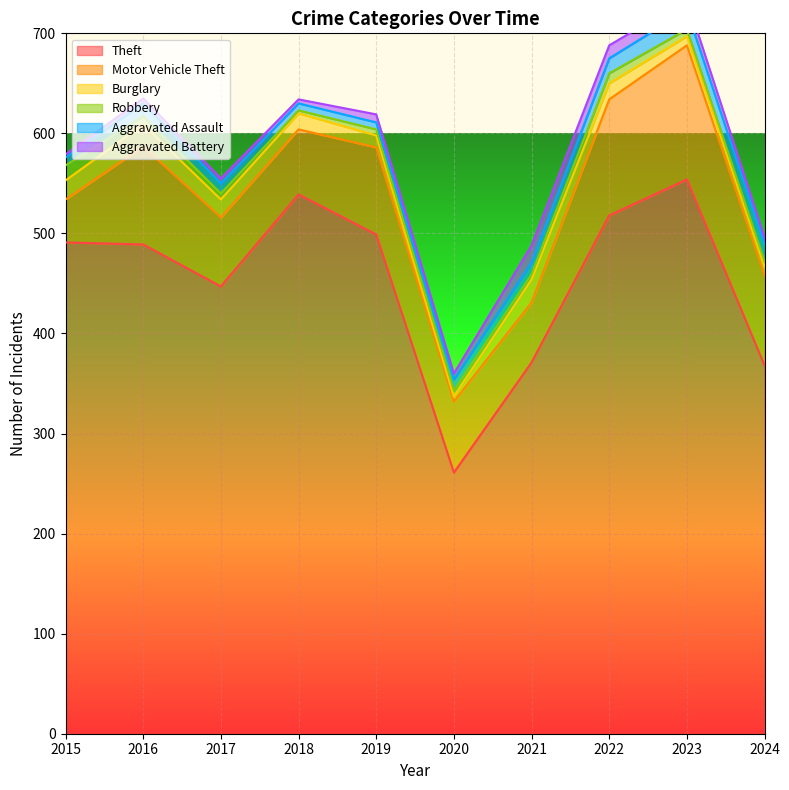

What is the sum of all Aggravated Battery values?

79